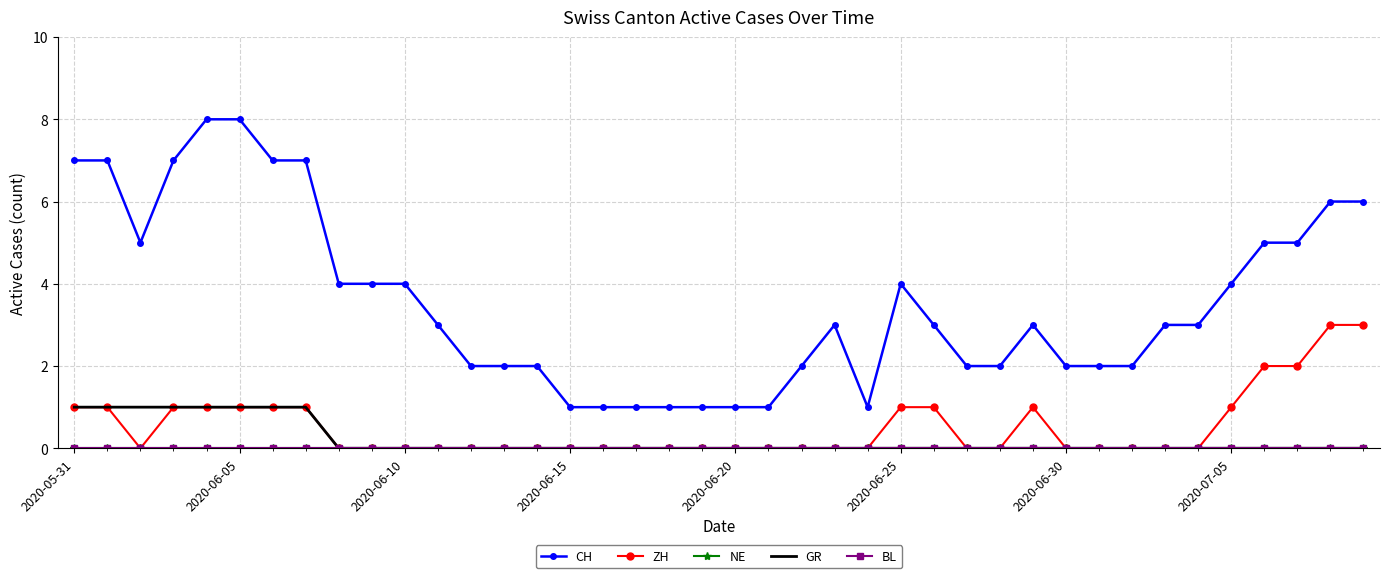

Which category has the highest value in the GR series?

2020-05-31